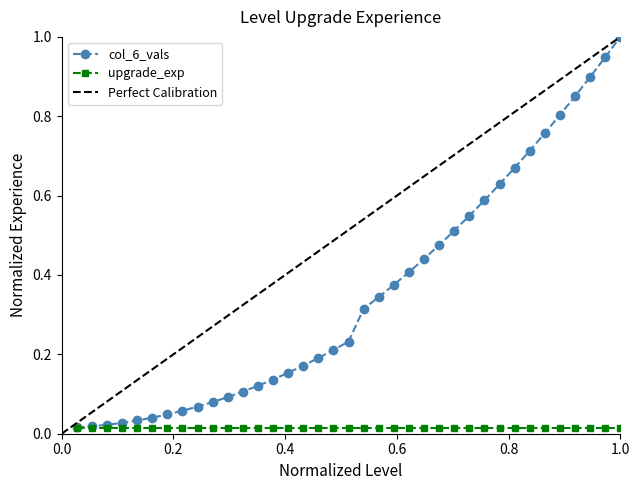

The value at 33 is 0.2. True or false?

False